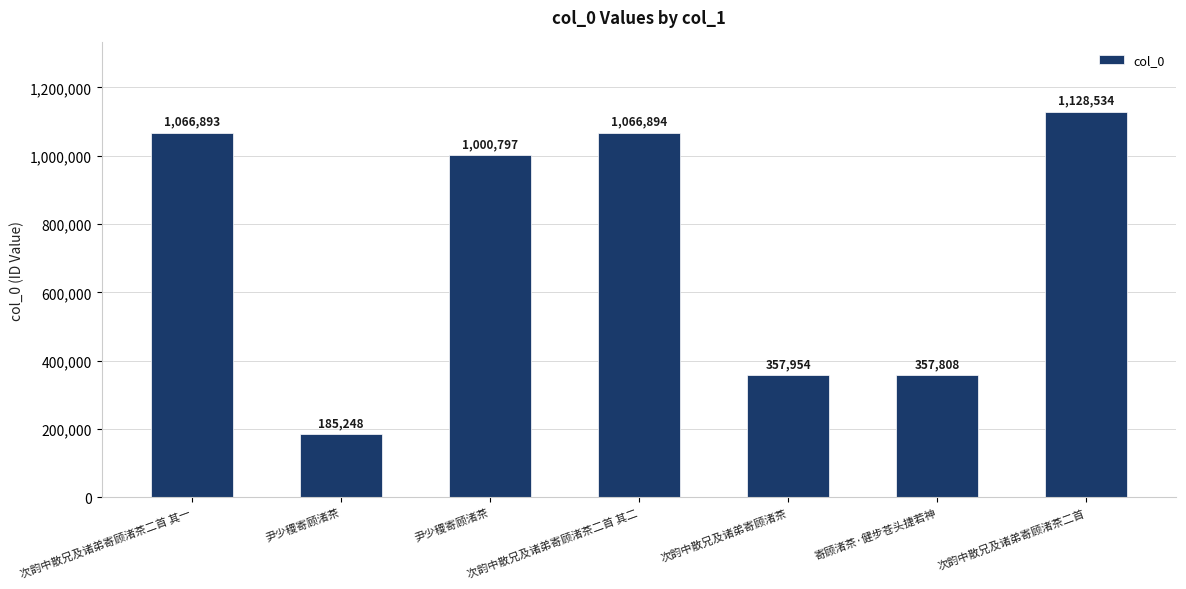

The chart shows a value of 185248 at 尹少稷寄顾渚茶. True or false?

True